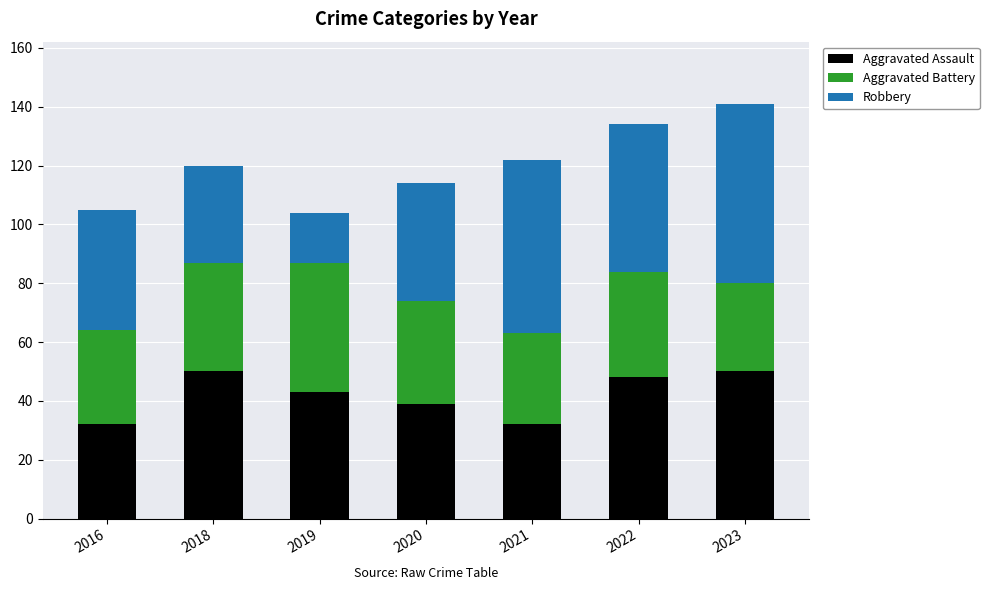

The value of Aggravated Assault at 2020 is 39. True or false?

True